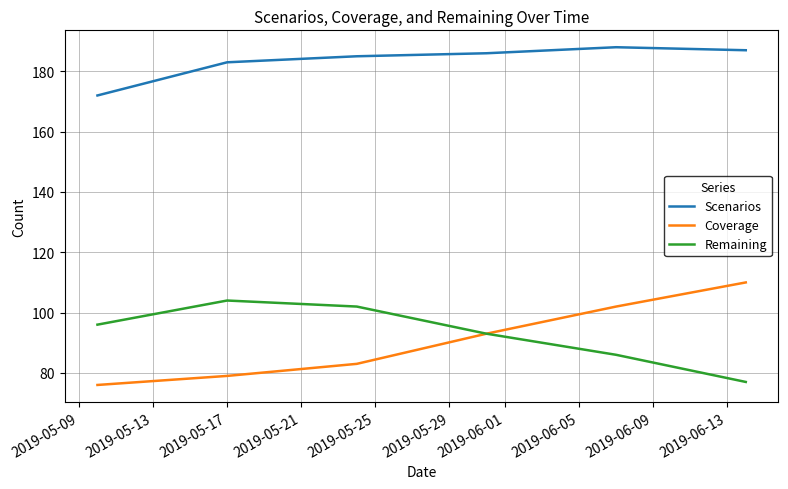

True or false: Remaining and Scenarios cross at least once.

False